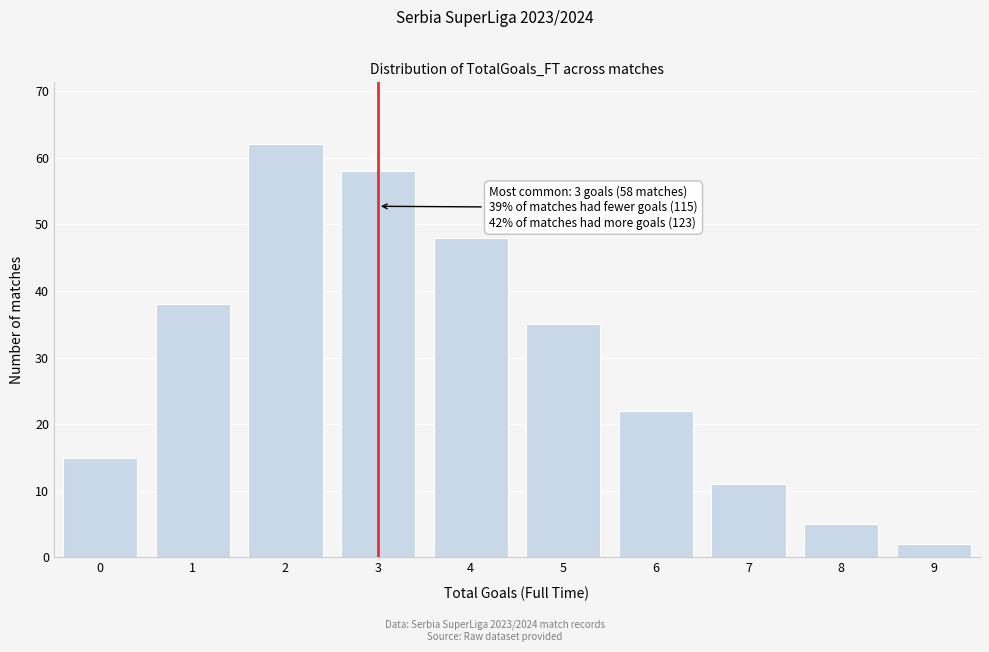

Reading left to right, list all the values displayed in this chart.

0=15	1=38	2=62	3=58	4=48	5=35	6=22	7=11	8=5	9=2